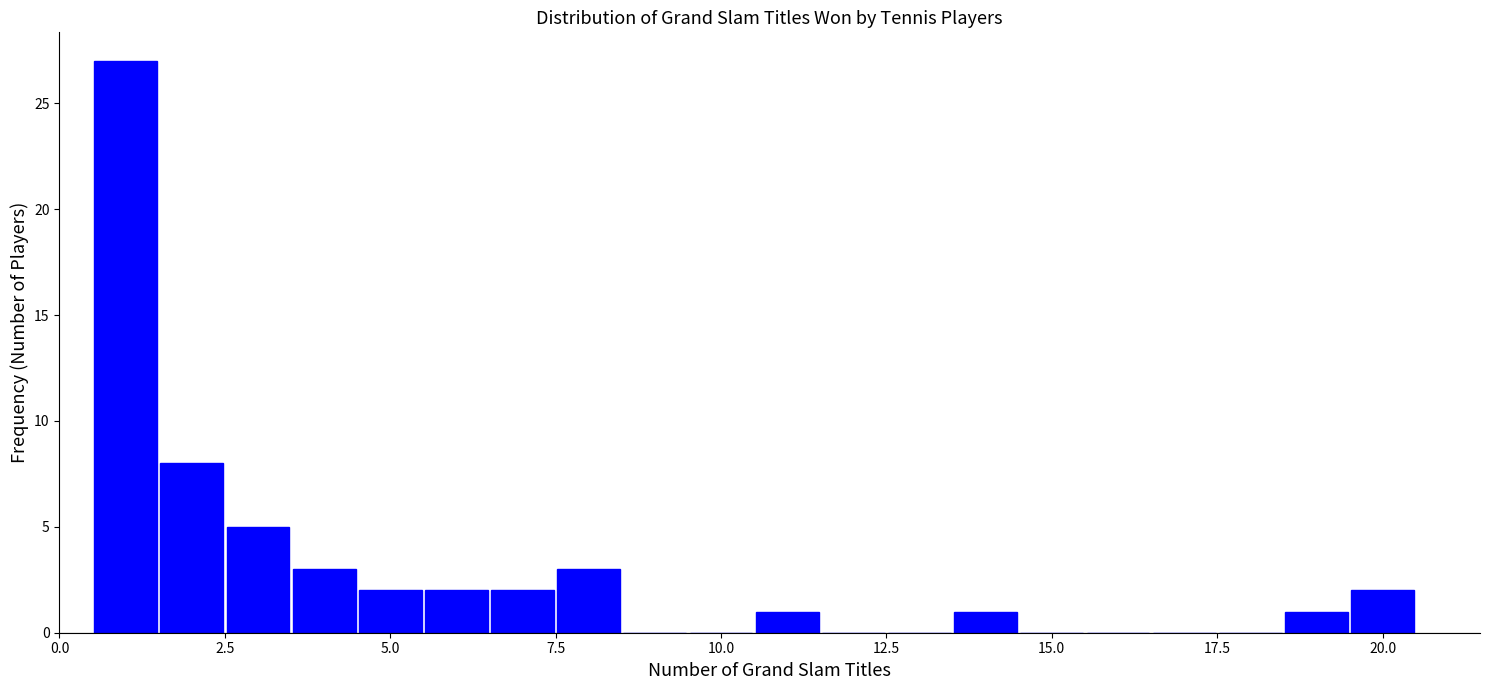

Read against the x-axis, roughly where is the centre of the tallest bar?

1.0